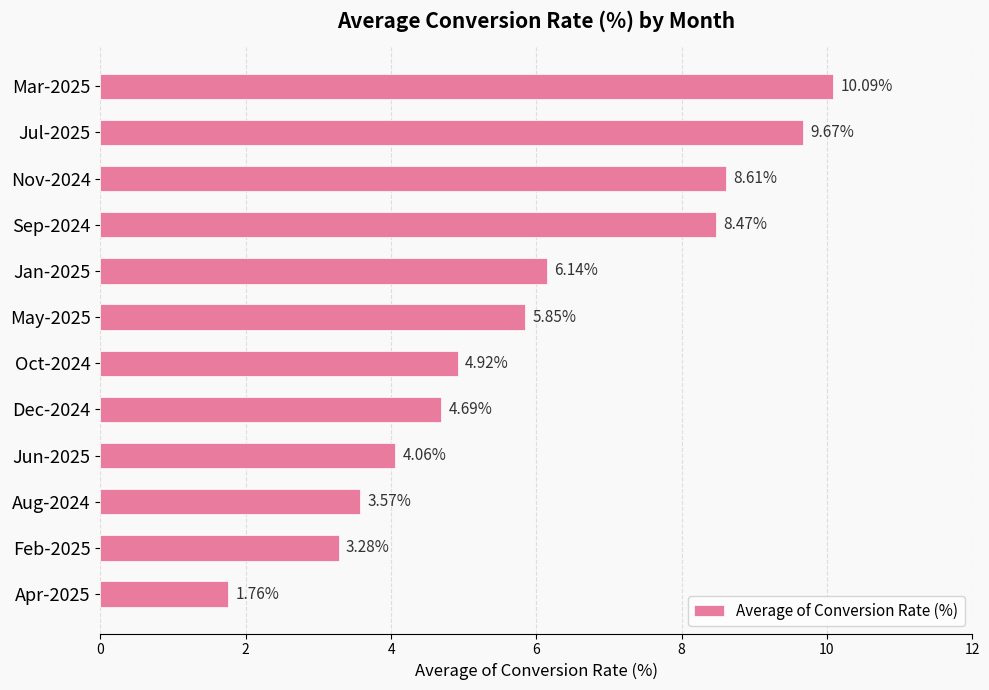

How many data points are above 5?

6